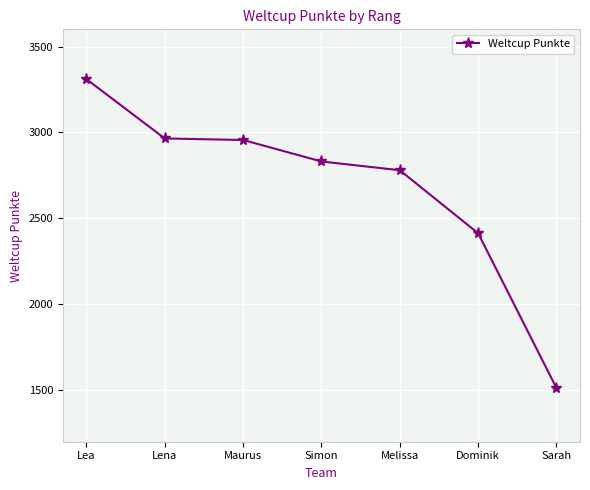

True or false: the data shows 3310 at Lea.

True